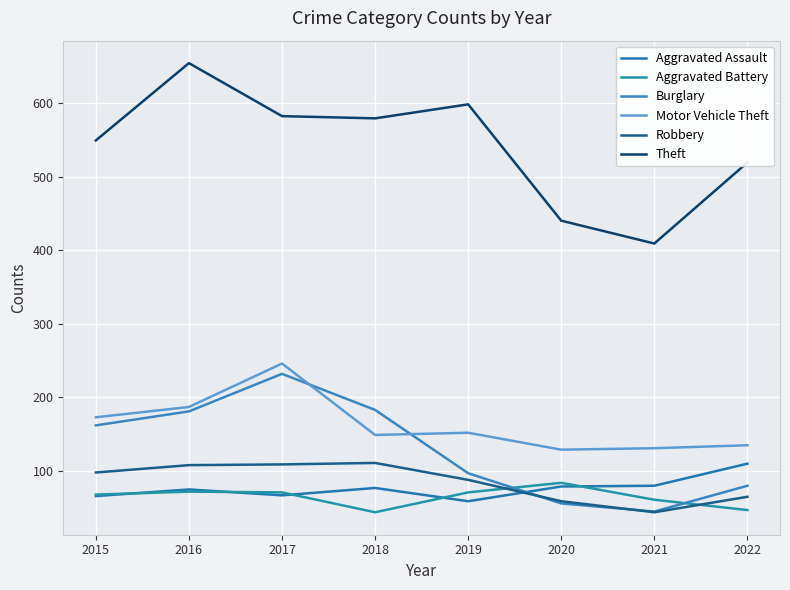

What is the value of the Aggravated Assault point at the 5th from the left?

59